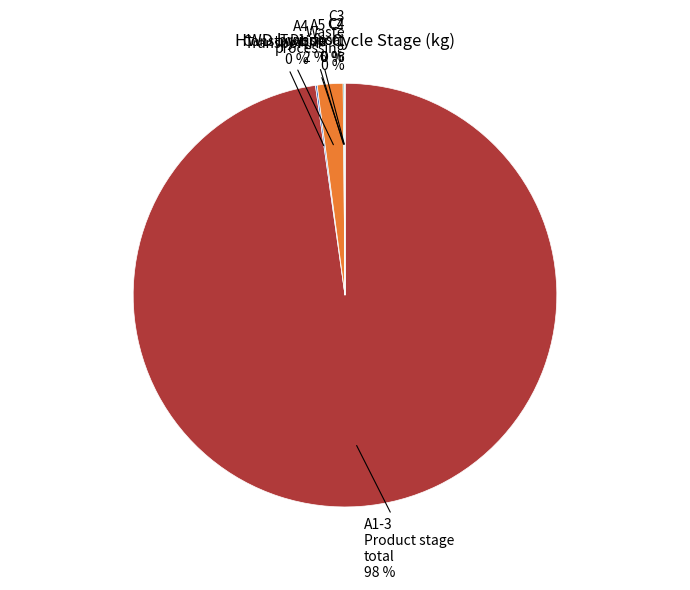

What is the largest slice in the pie chart?

A1-3 Product stage total 98 %